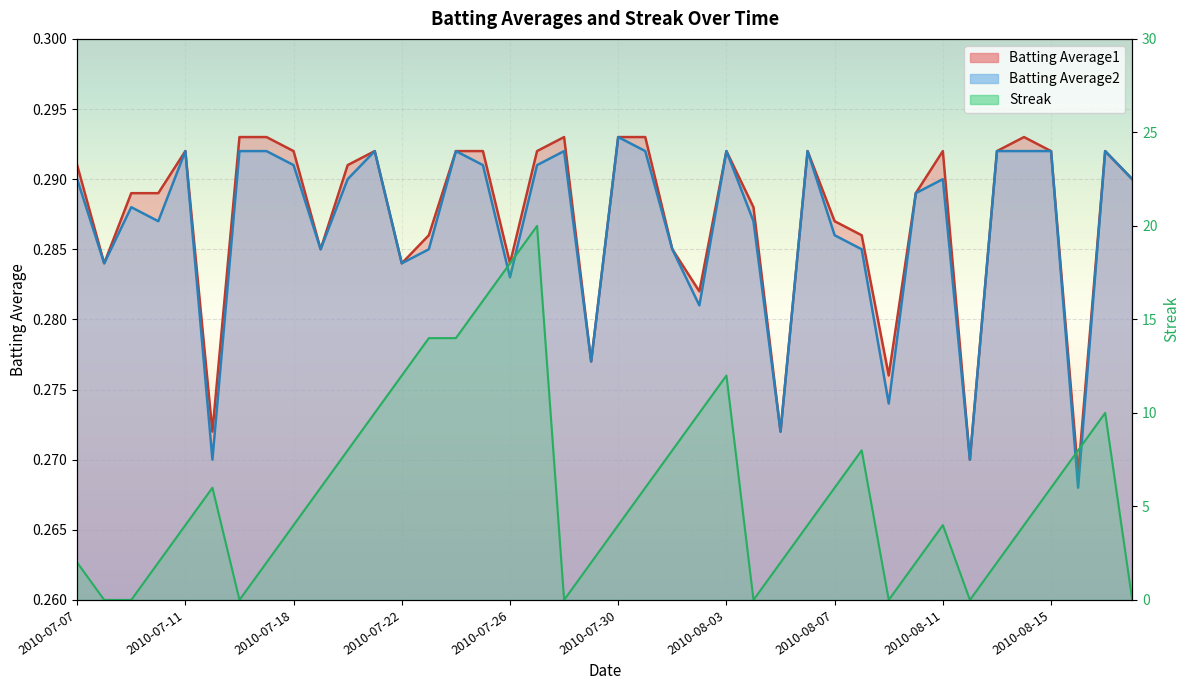

At 2010-08-08, list the series in order from largest to smallest.

Streak, Batting Average1, Batting Average2